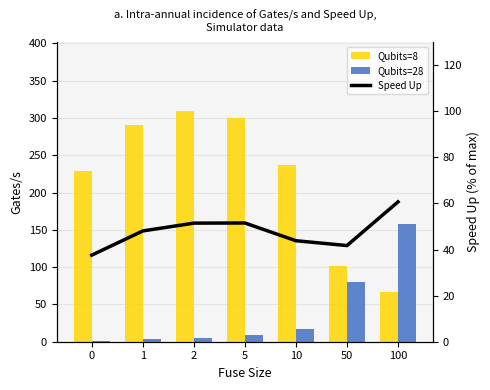

At how many categories does at least one series exceed 3?

7